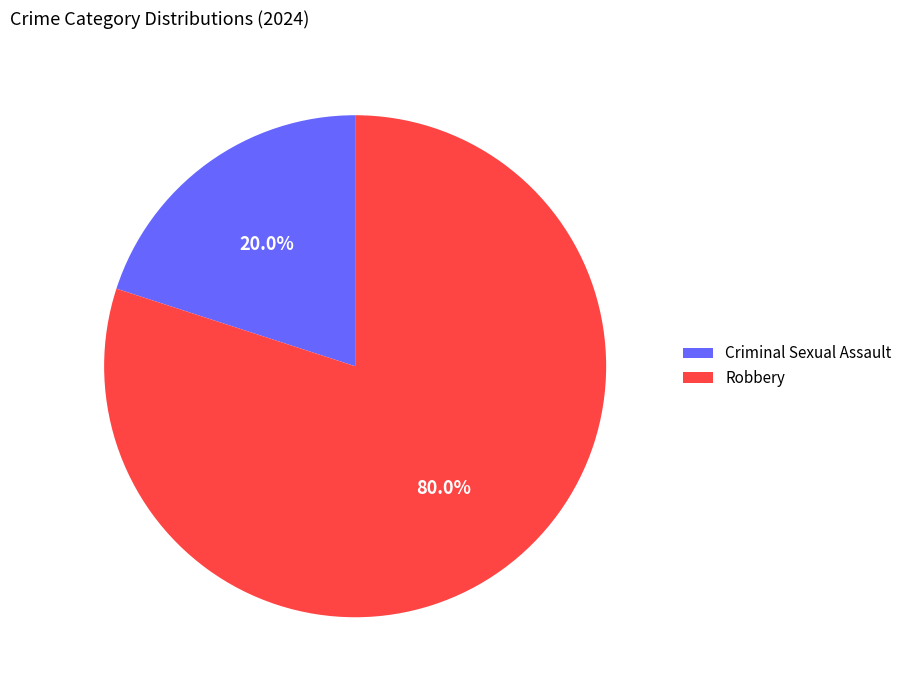

Rank the categories by value from highest to lowest.

Robbery, Criminal Sexual Assault